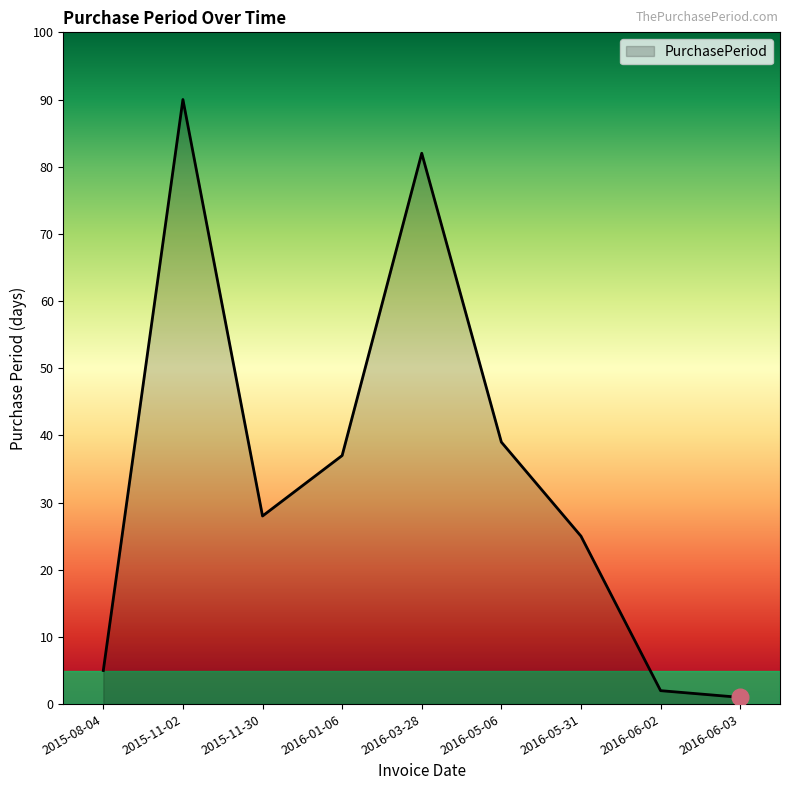

Rank the categories by value from highest to lowest.

2015-11-02, 2016-03-28, 2016-05-06, 2016-01-06, 2015-11-30, 2016-05-31, 2015-08-04, 2016-06-02, 2016-06-03